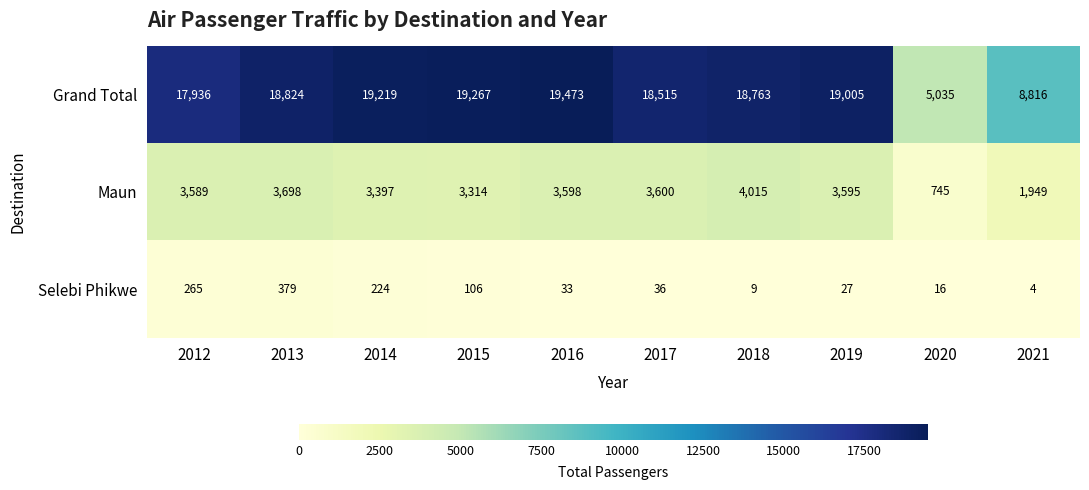

The Maun series shows 3397 at 2014. True or false?

True